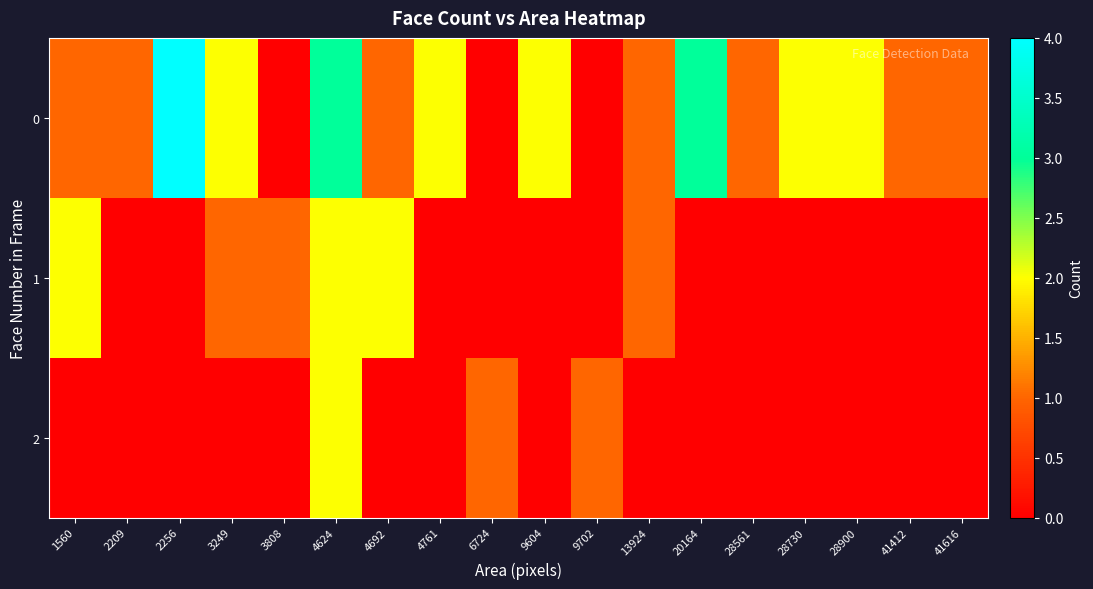

Reading left to right, extract all data points from this chart.

0: 1560=1	2209=1	2256=4	3249=2	3808=0	4624=3	4692=1	4761=2	6724=0	9604=2	9702=0	13924=1	20164=3	28561=1	28730=2	28900=2	41412=1	41616=1
1: 1560=2	2209=0	2256=0	3249=1	3808=1	4624=2	4692=2	4761=0	6724=0	9604=0	9702=0	13924=1	20164=0	28561=0	28730=0	28900=0	41412=0	41616=0
2: 1560=0	2209=0	2256=0	3249=0	3808=0	4624=2	4692=0	4761=0	6724=1	9604=0	9702=1	13924=0	20164=0	28561=0	28730=0	28900=0	41412=0	41616=0